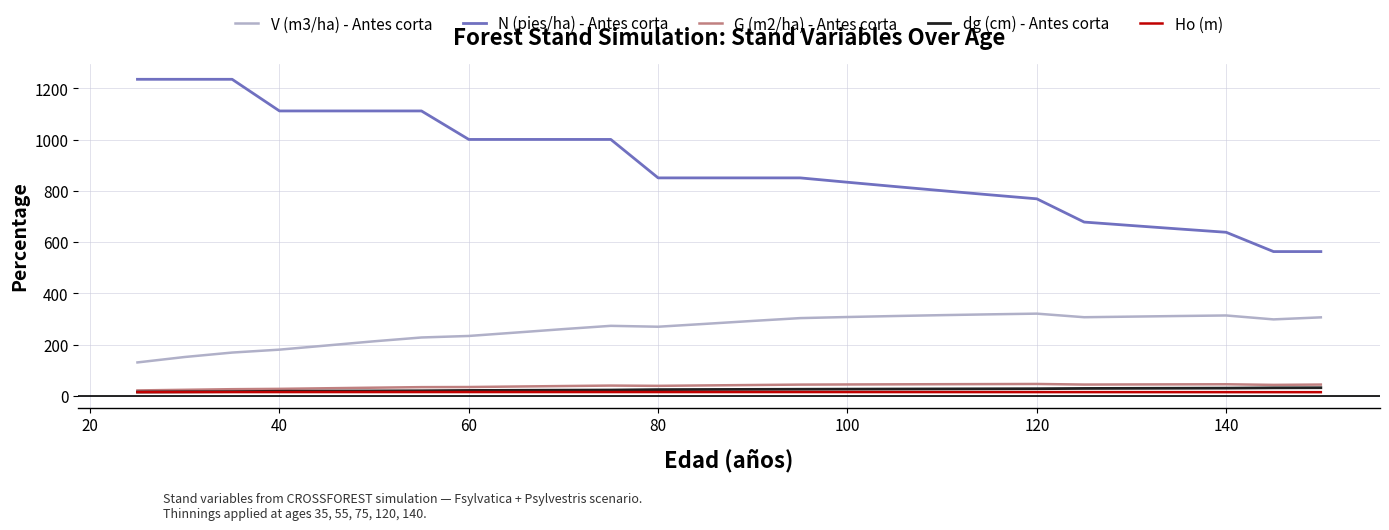

Which series has the largest total across all categories?

N (pies/ha) - Antes corta